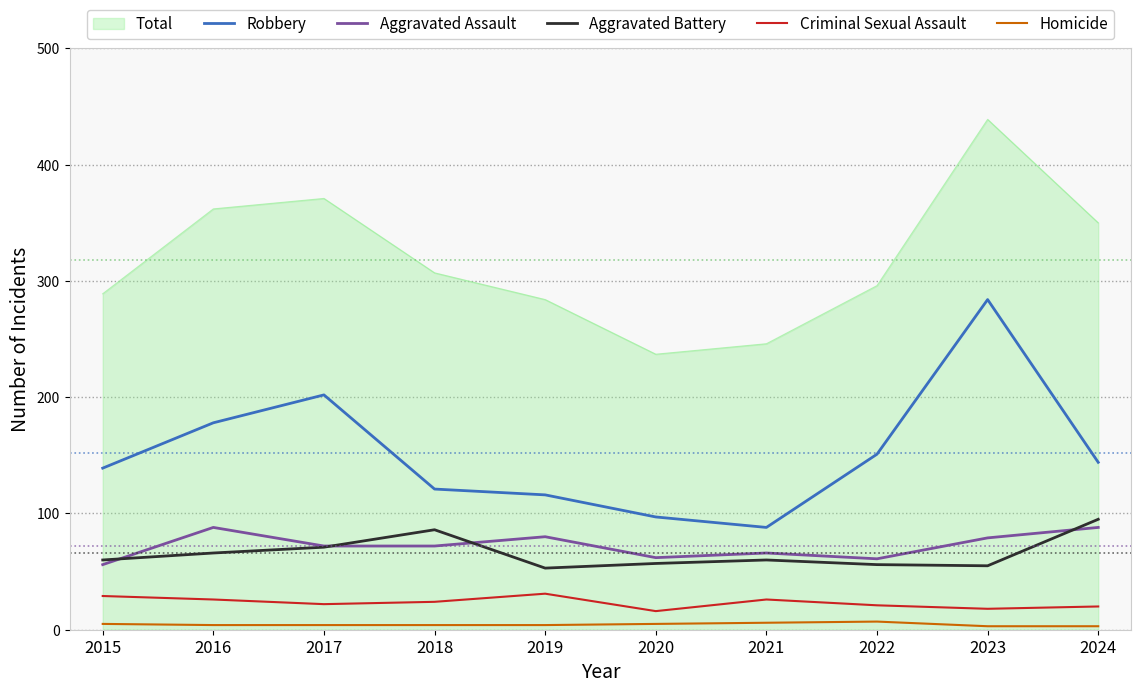

True or false: Aggravated Assault and Criminal Sexual Assault cross at least once.

False